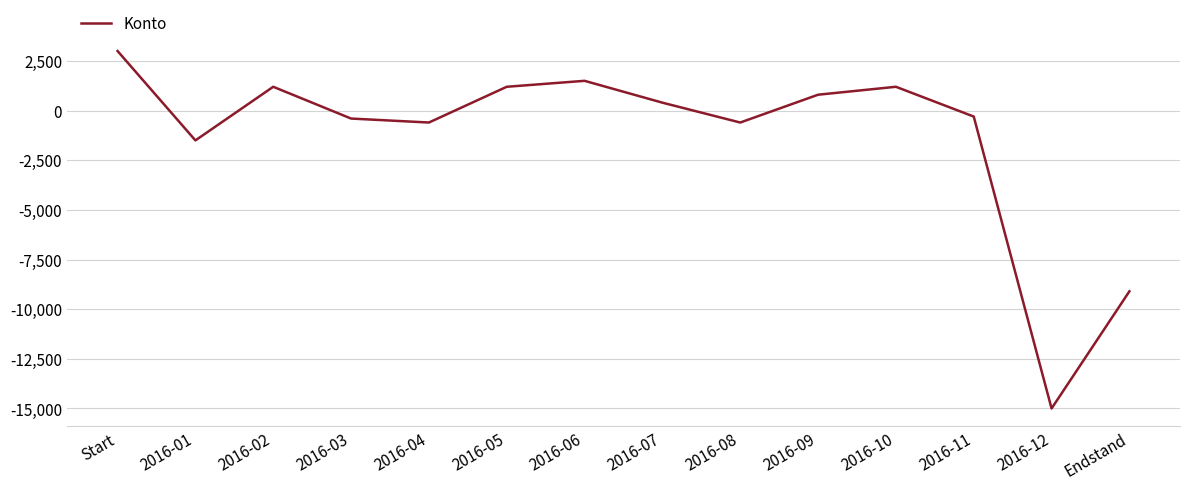

Which has a higher value, 2016-04 or 2016-05?

2016-05